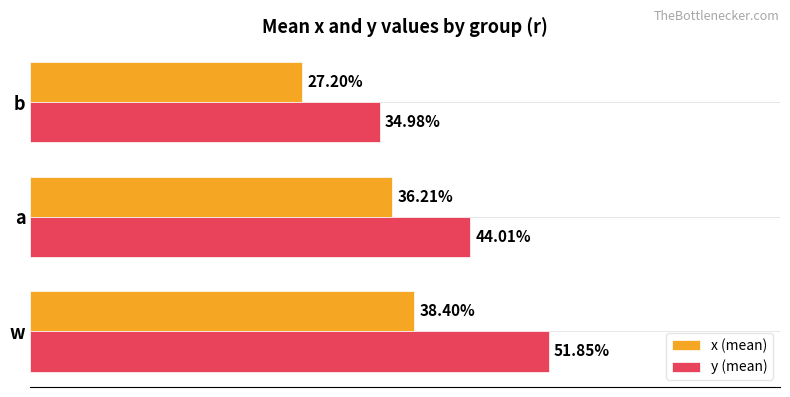

List the series in order of their peak value, highest first.

y (mean), x (mean)